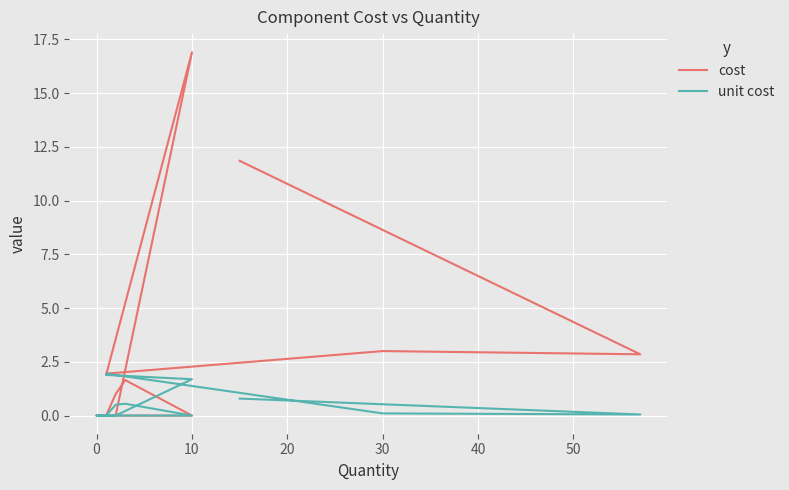

Is this an area chart (filled region under the line)?

No